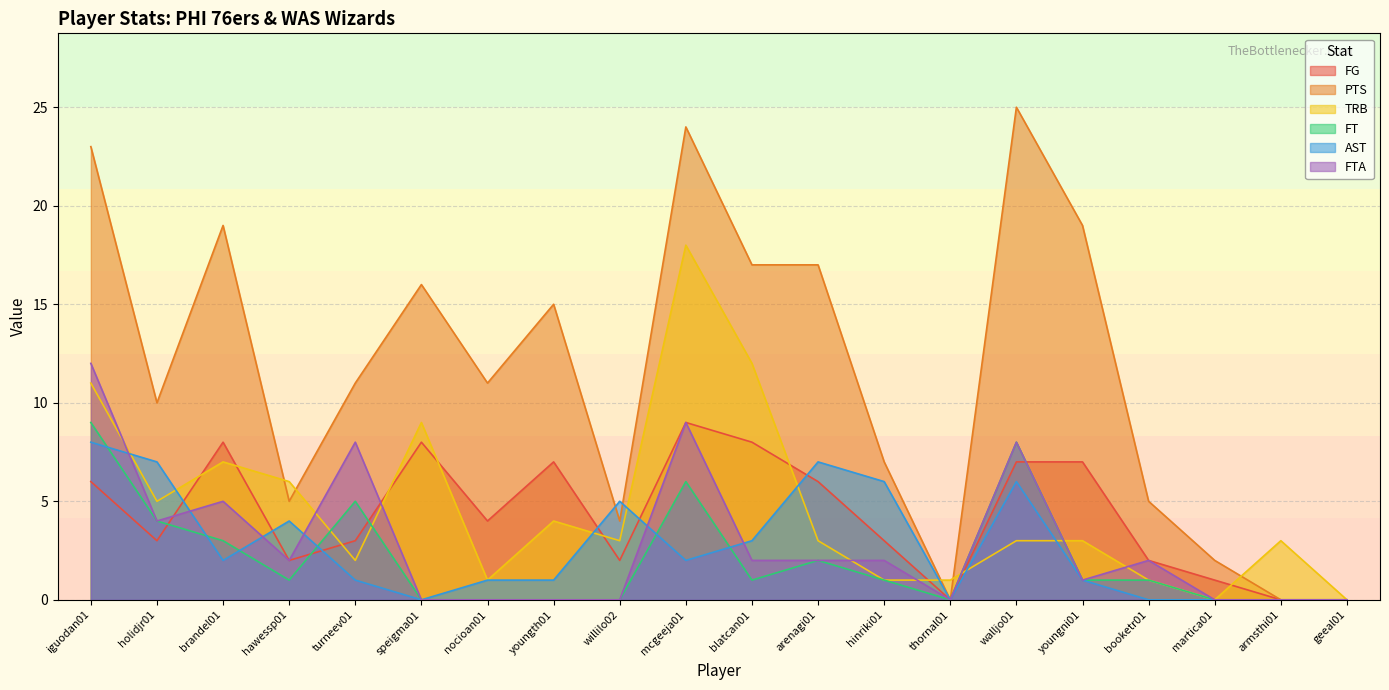

What is the label of the 2nd point from the right?

armsthi01